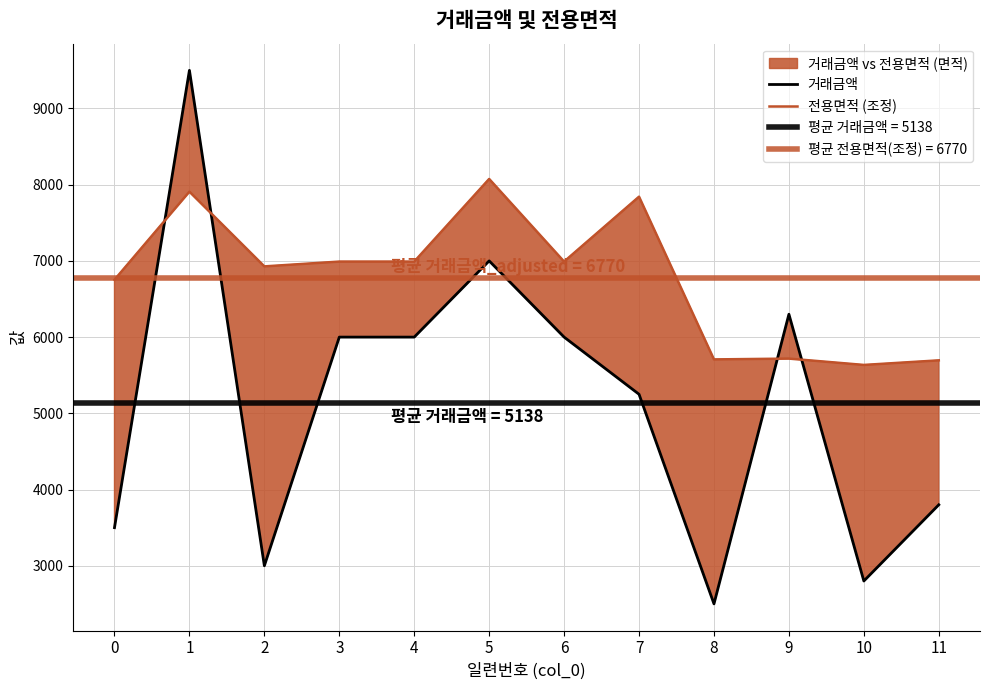

Which series has the largest total across all categories?

전용면적 (조정)